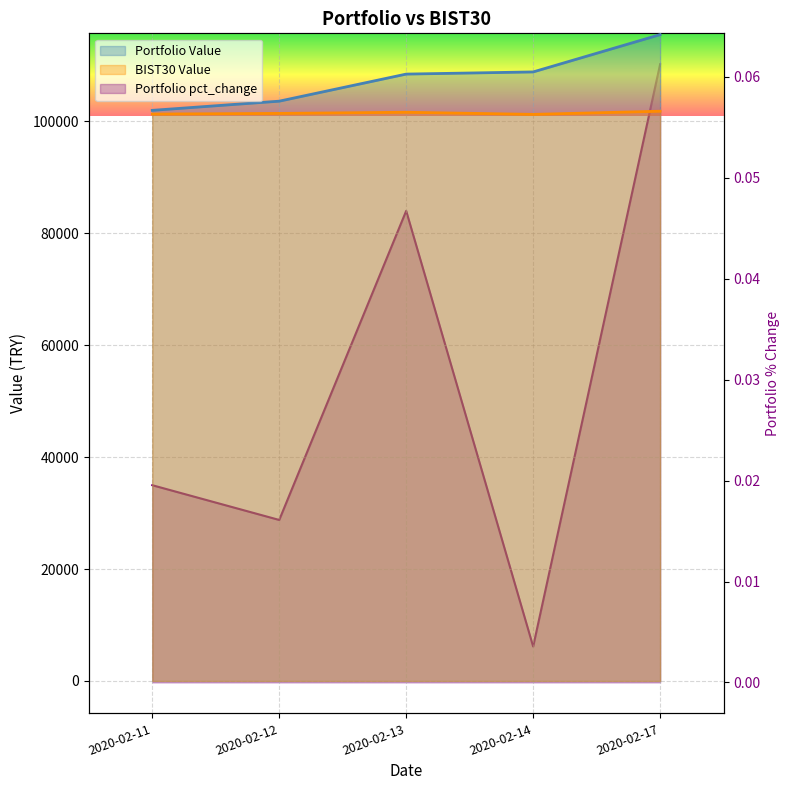

Does the chart display data point markers on the line(s)?

No